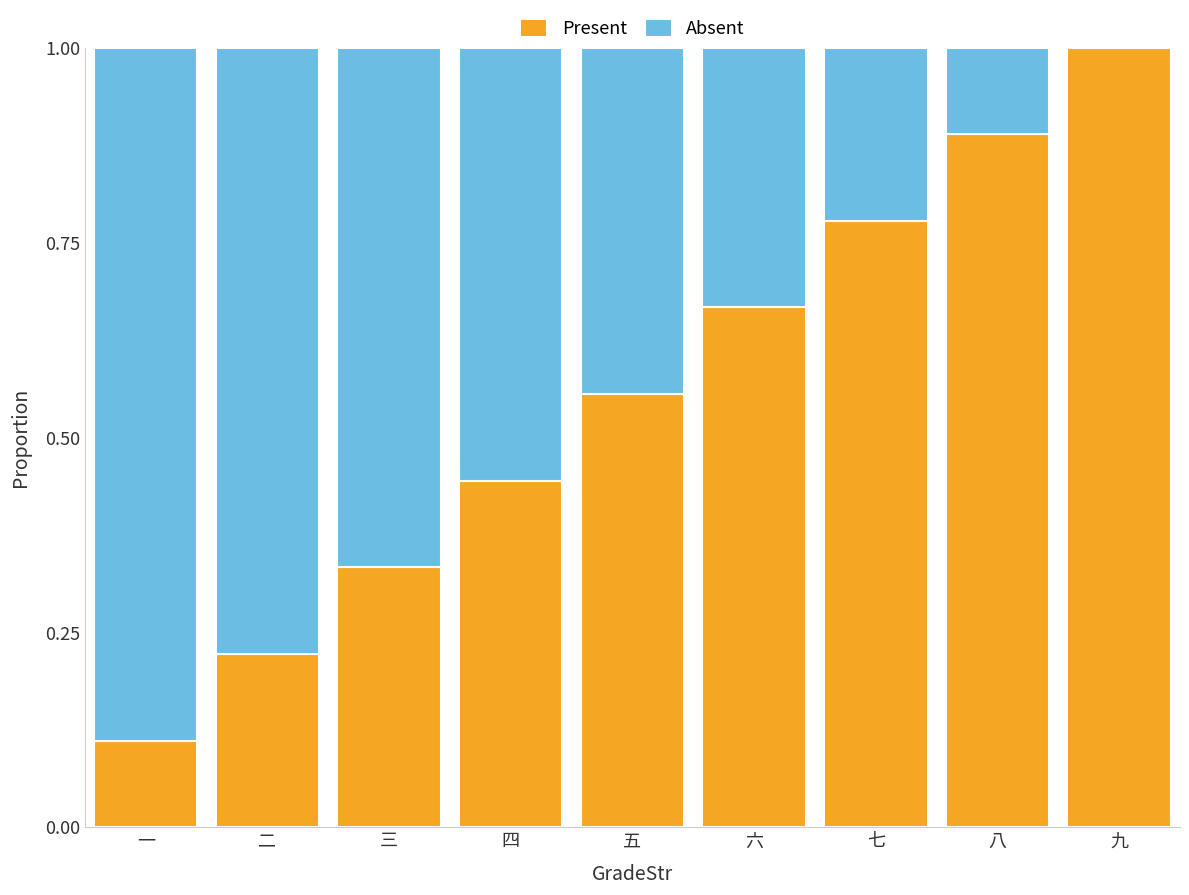

Which category has the highest value in the Present series?

九